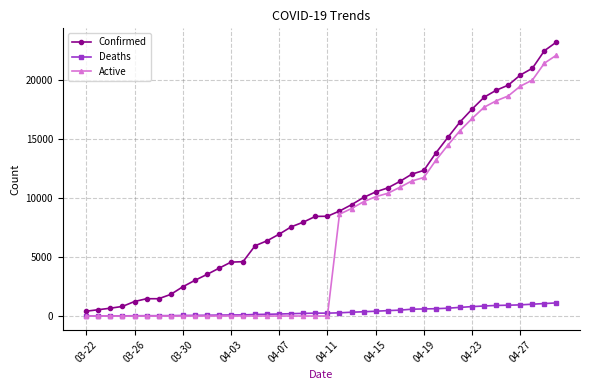

List the series in order of their peak value, lowest first.

Deaths, Active, Confirmed